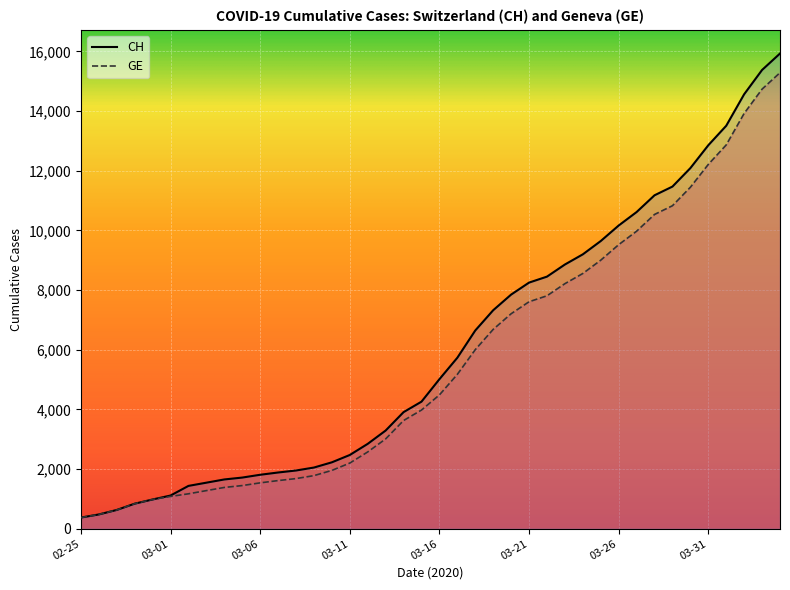

What are all the series names shown in the legend?

CH, GE